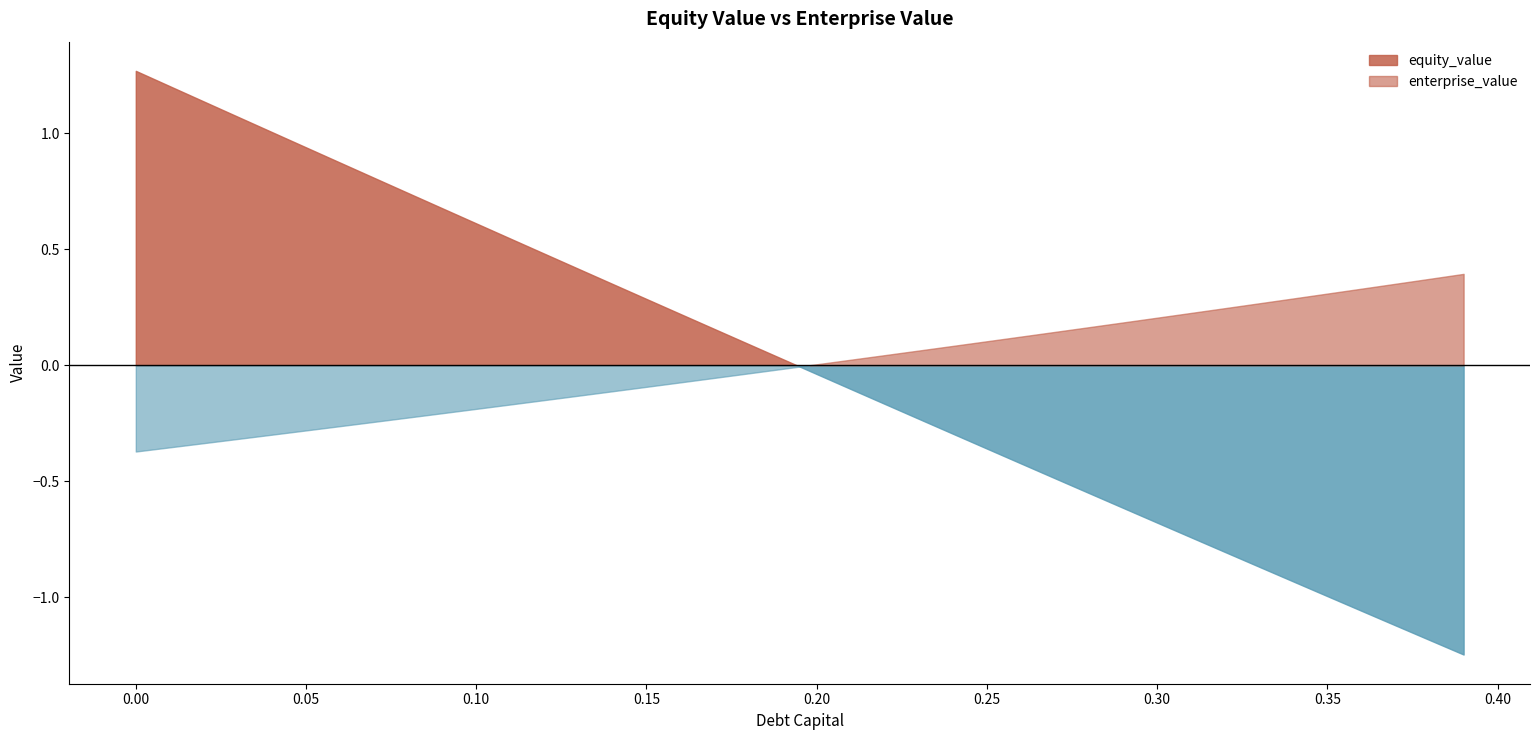

Does the chart display data point markers on the line(s)?

No